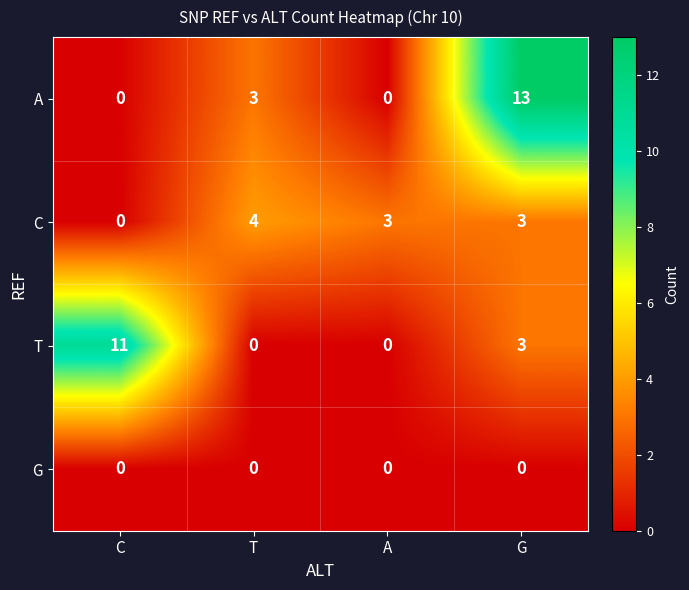

At which category is the sum across all series the highest?

G